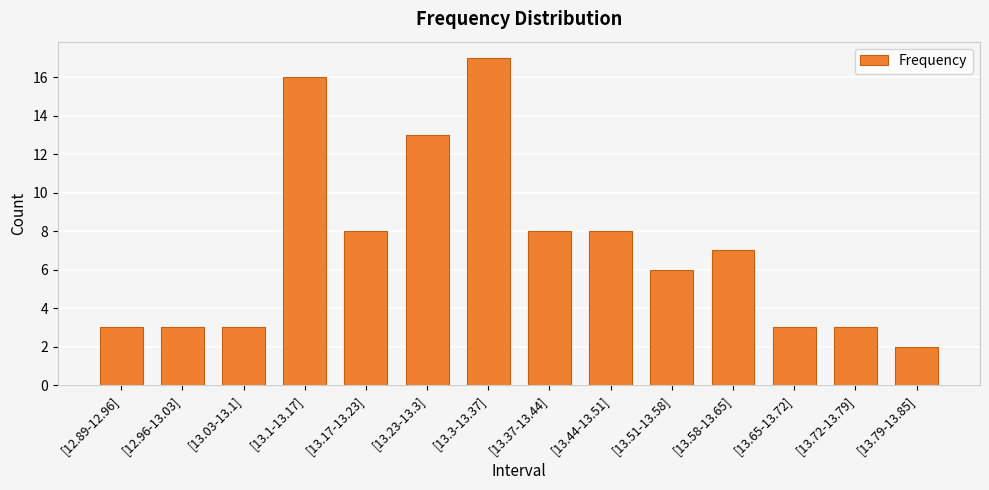

Are the bars horizontal?

No